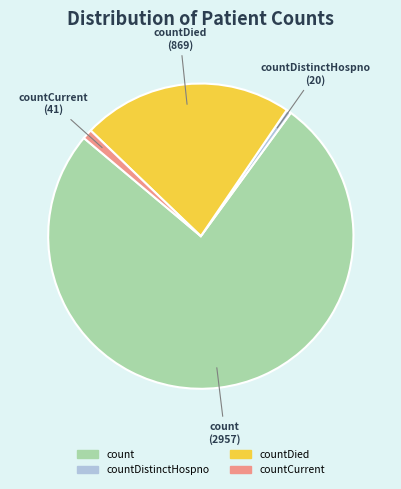

Which category has the smallest portion of the pie?

countDistinctHospno